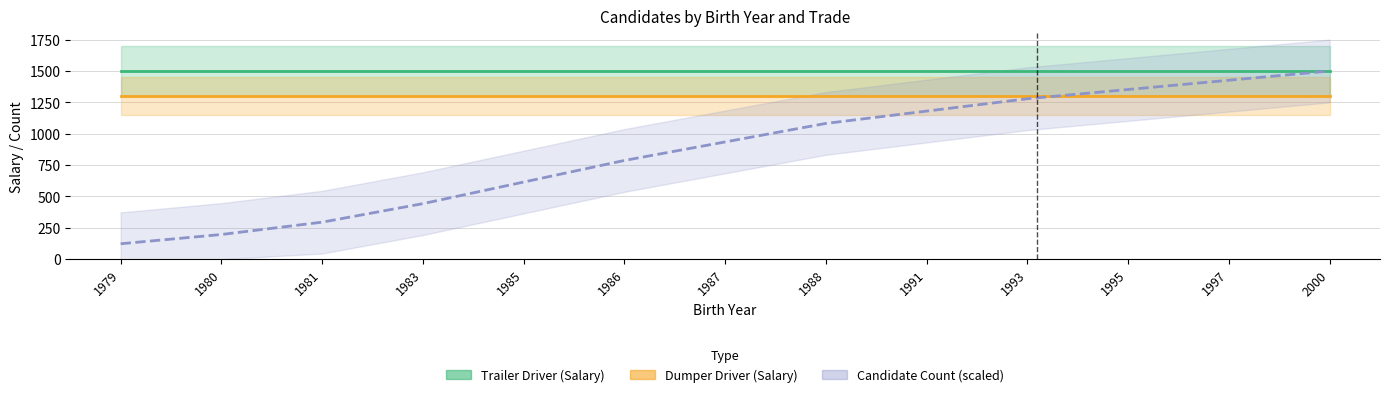

Reading left to right, transcribe all the data shown in this chart.

Trailer Driver (Salary): 1500.0	1500.0	1500.0	1500.0	1500.0	1500.0	1500.0	1500.0	1500.0	1500.0	1500.0	1500.0	1500.0
Dumper Driver (Salary): 1300.0	1300.0	1300.0	1300.0	1300.0	1300.0	1300.0	1300.0	1300.0	1300.0	1300.0	1300.0	1300.0
Candidate Count (scaled): 123.0	196.7	295.1	442.6	614.8	786.9	934.4	1082.0	1180.3	1278.7	1352.5	1426.2	1500.0